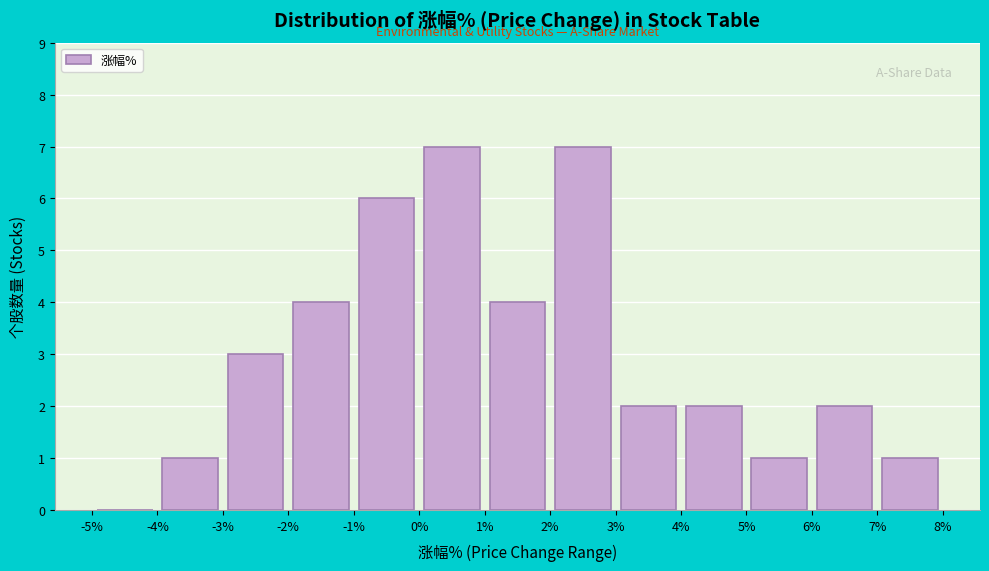

Reading left to right, list every bar in this chart as the range it spans on the x-axis followed by its height. The values are not printed on the chart, so give them approximately, as read against the axis.

-5% to -4%: 0
-4% to -3%: 1
-3% to -2%: 3
-2% to -1%: 4
-1% to 0%: 6
0% to 1%: 7
1% to 2%: 4
2% to 3%: 7
3% to 4%: 2
4% to 5%: 2
5% to 6%: 1
6% to 7%: 2
7% to 8%: 1